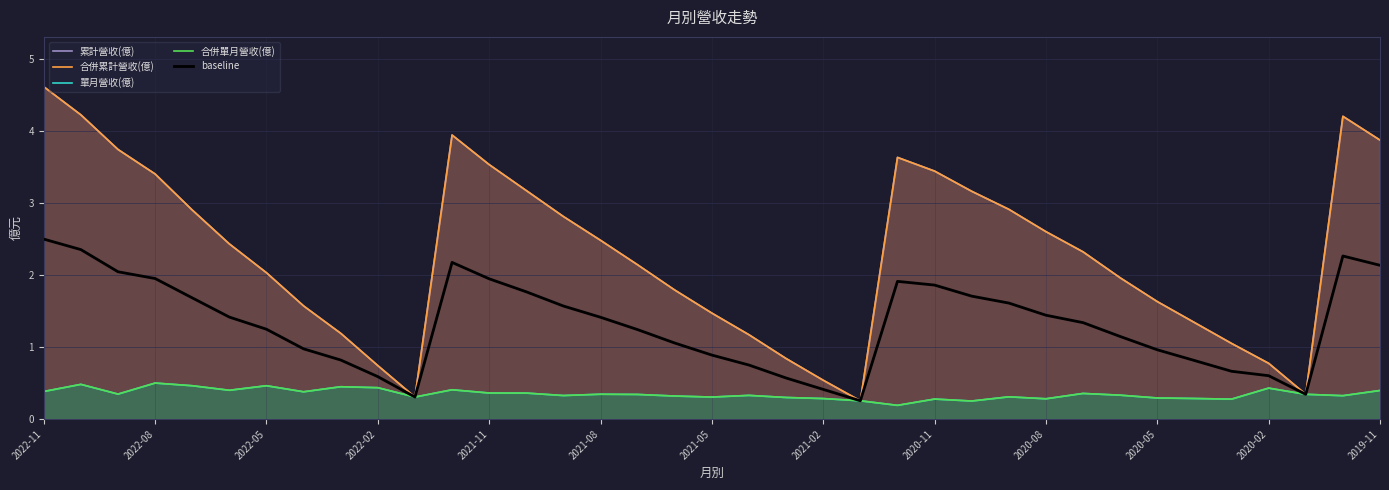

Does the chart display data point markers on the line(s)?

No